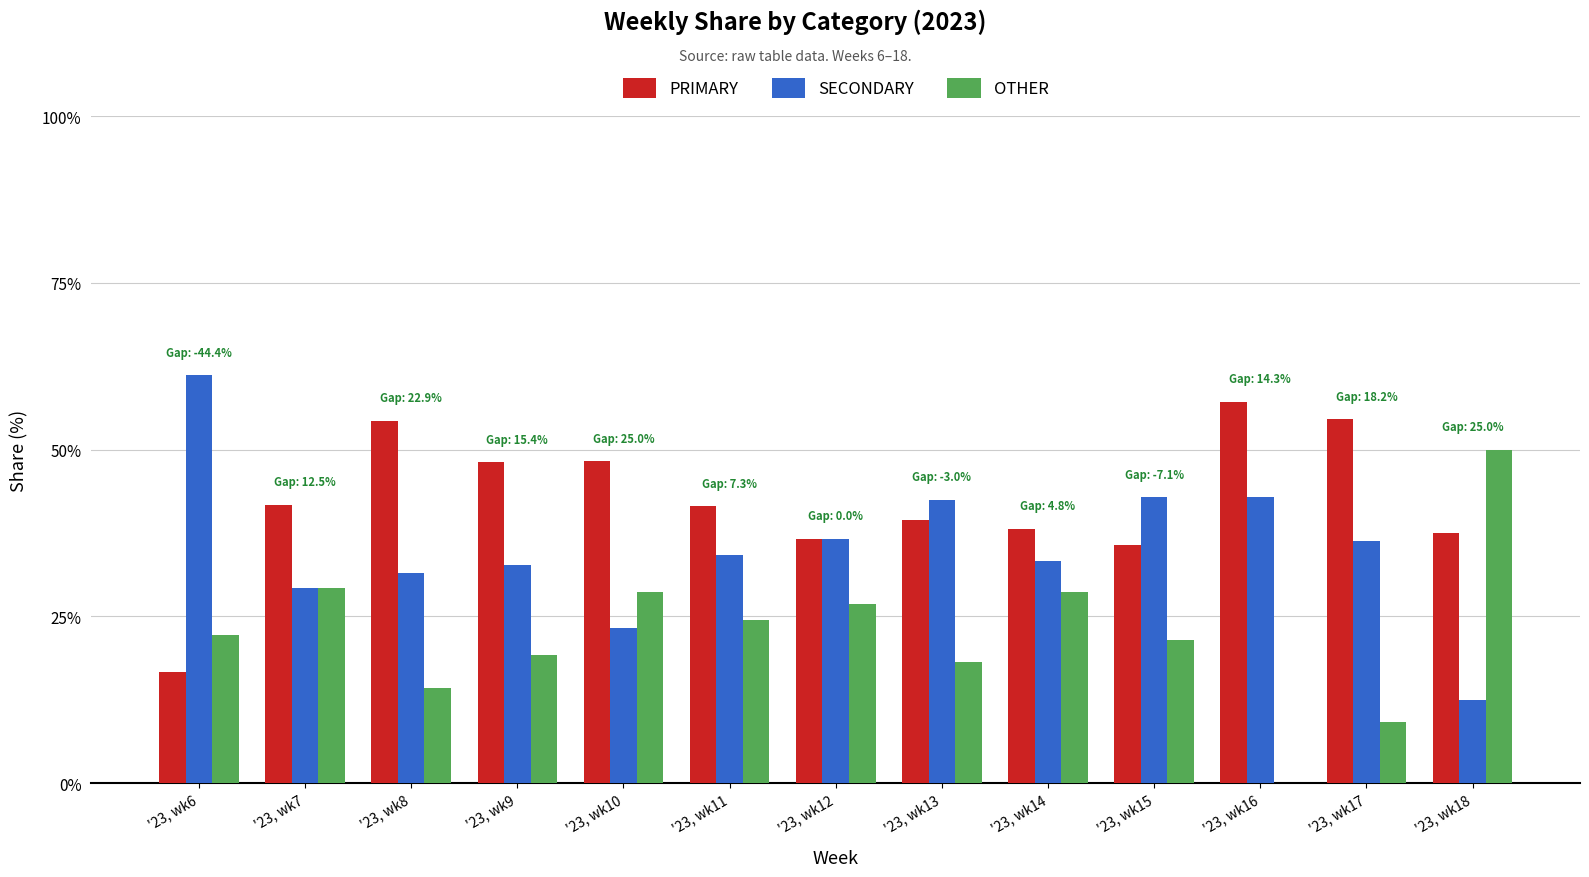

Is it true that OTHER equals 21.4 at '23, wk15?

True